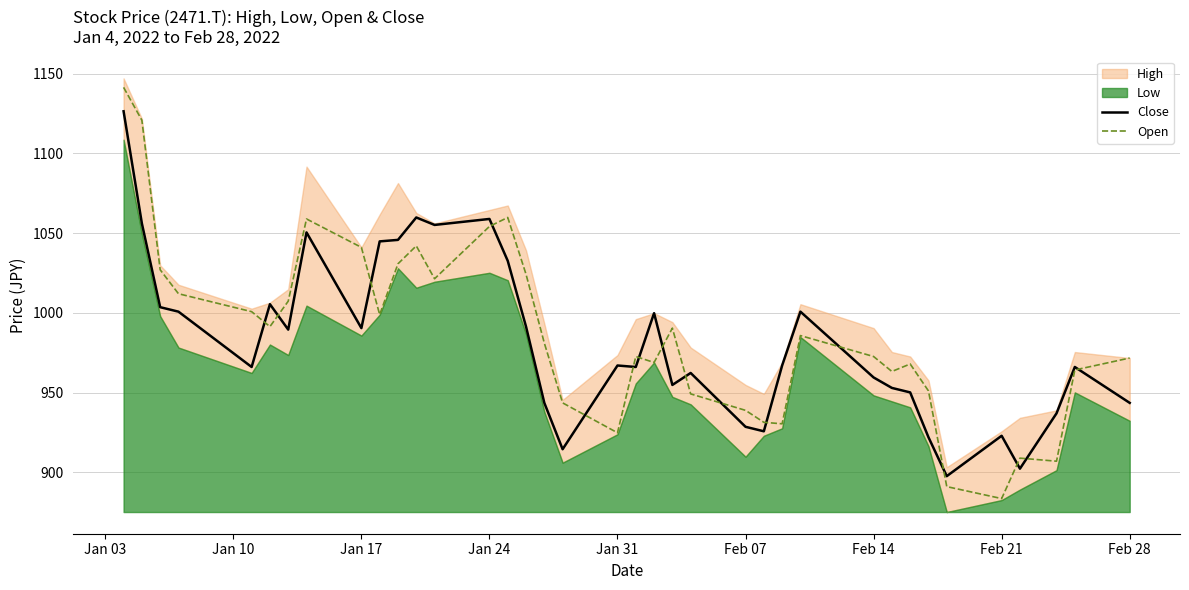

What is the approximate value of Close at Feb 28?

943.6